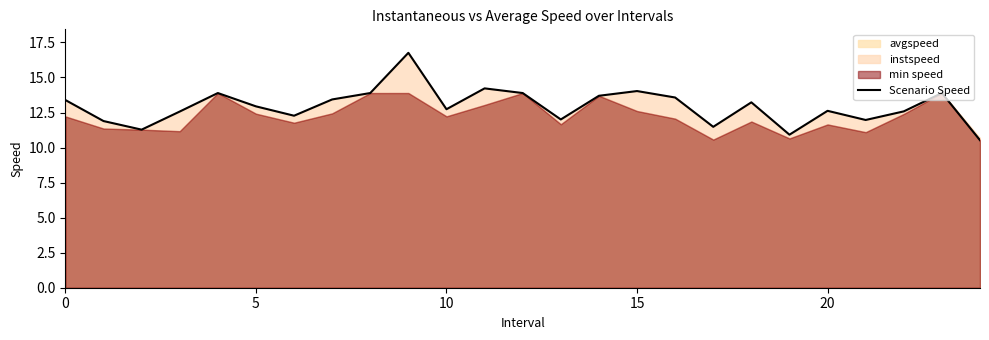

How many lines are shown in the chart?

1